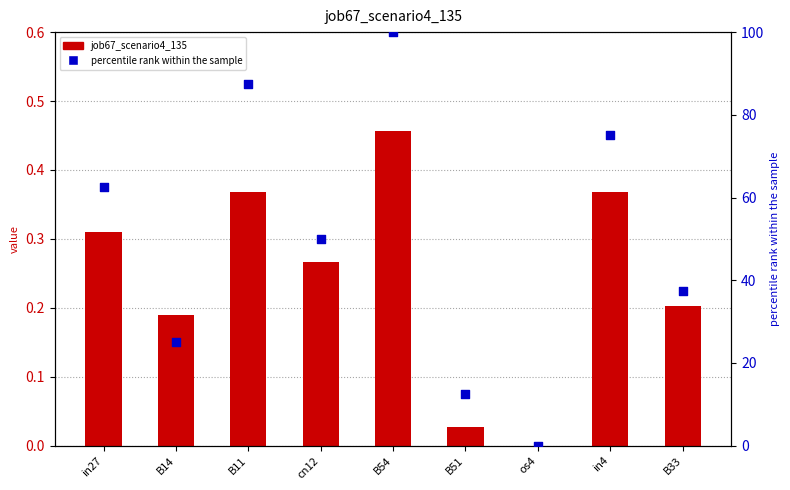

What is the total value across all series at in4?

75.4